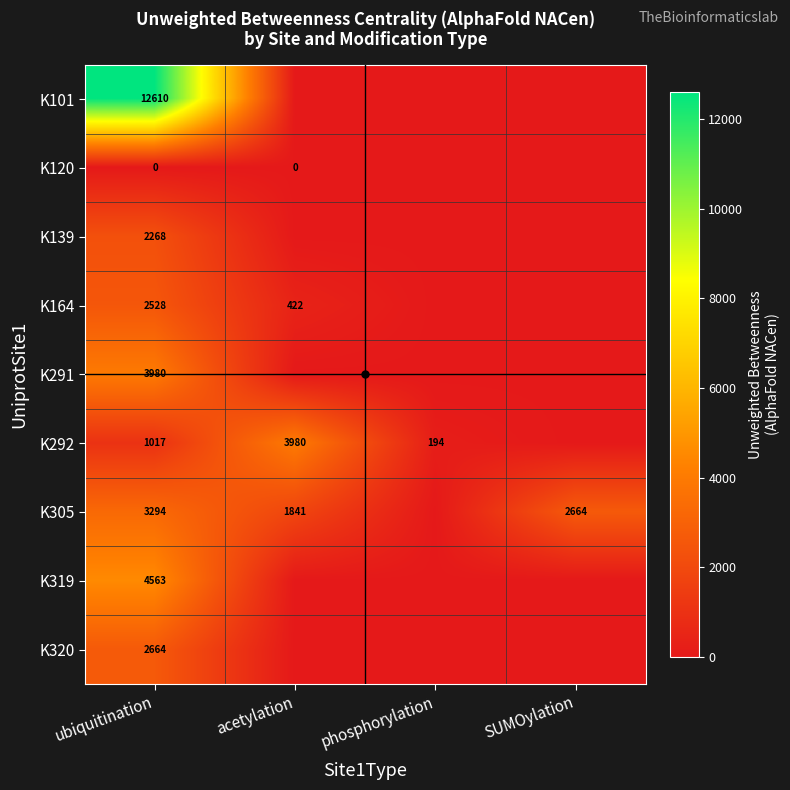

Between SUMOylation and ubiquitination, which is larger?

ubiquitination